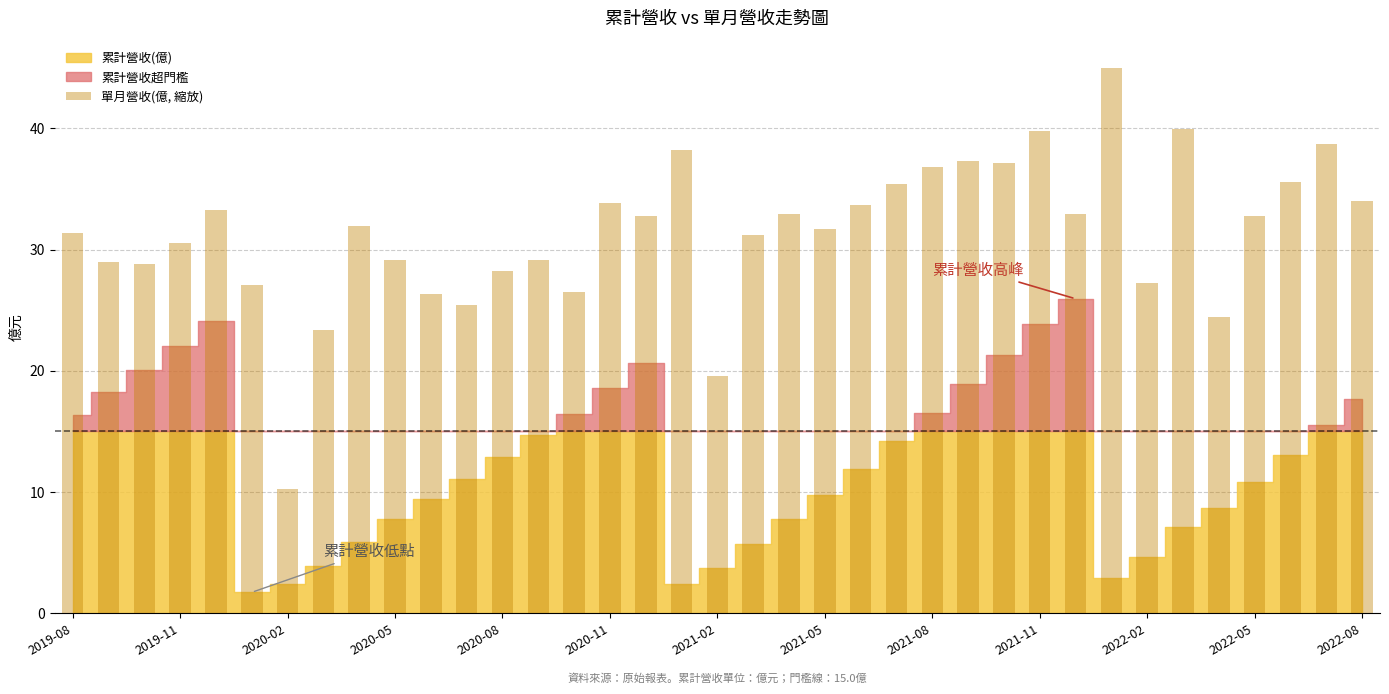

What is the value of the 31st bar from the left?

27.3